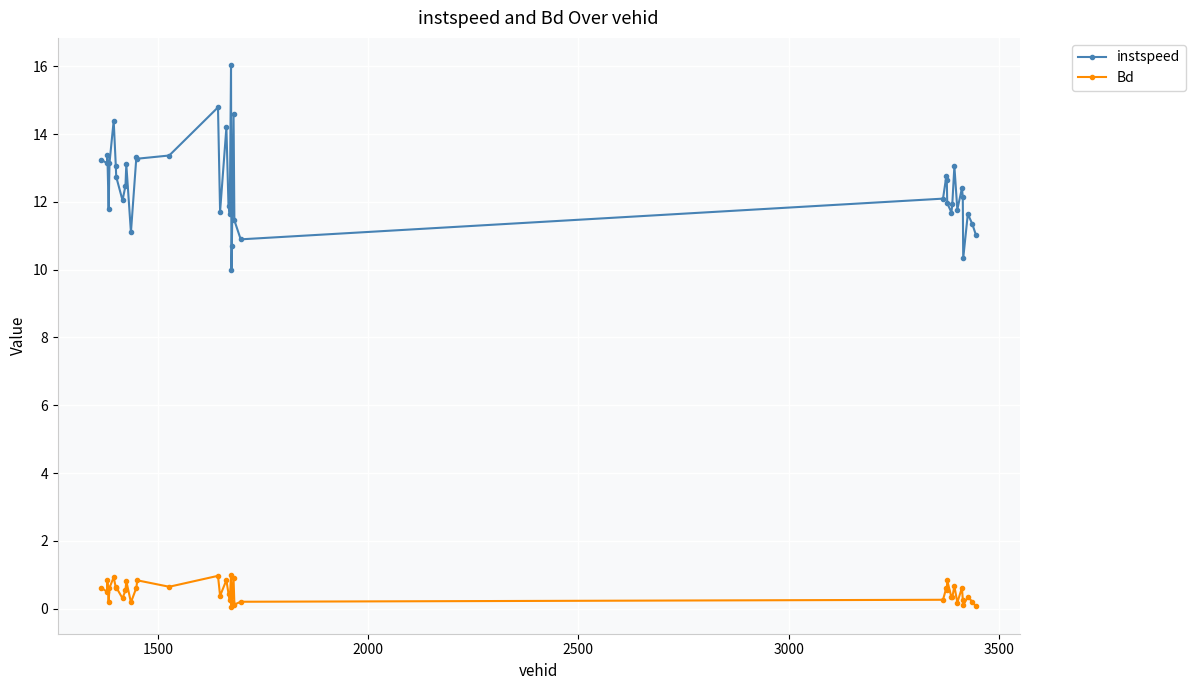

What is the sum of all Bd values?

19.5